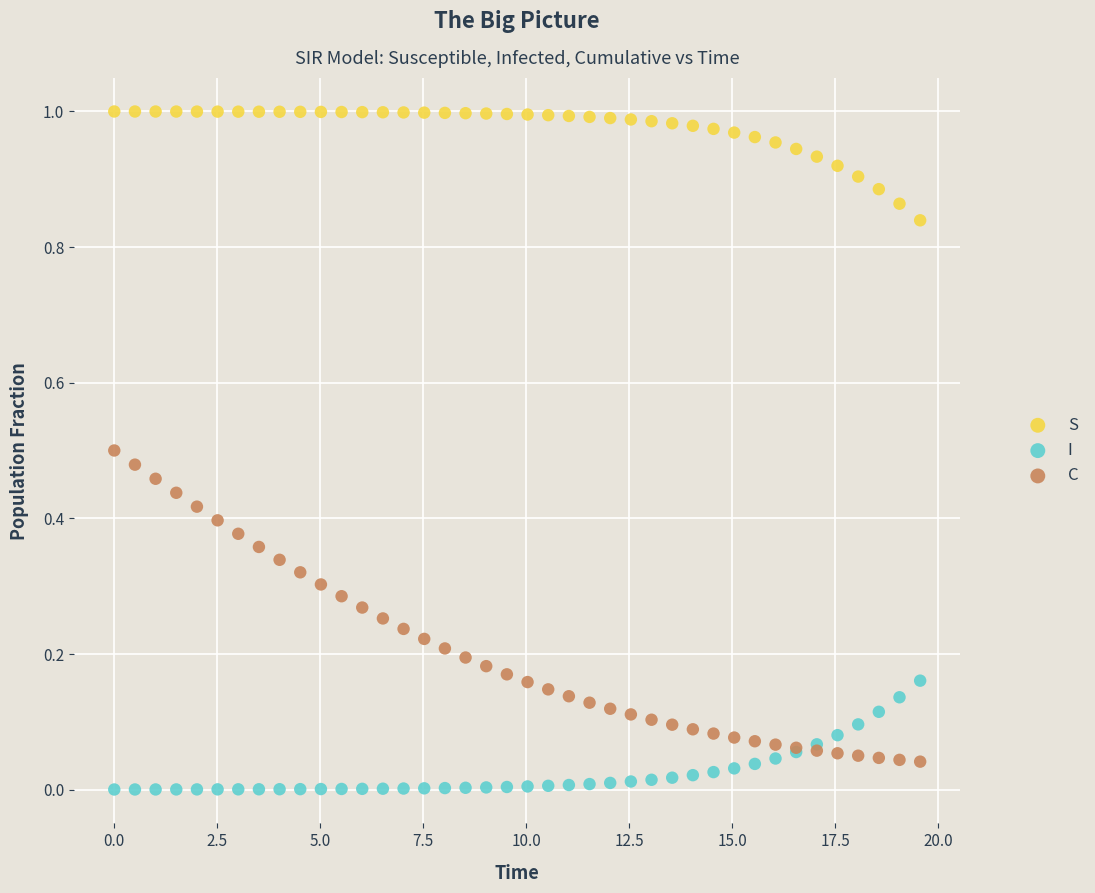

What are all the series names shown in the legend?

S, I, C